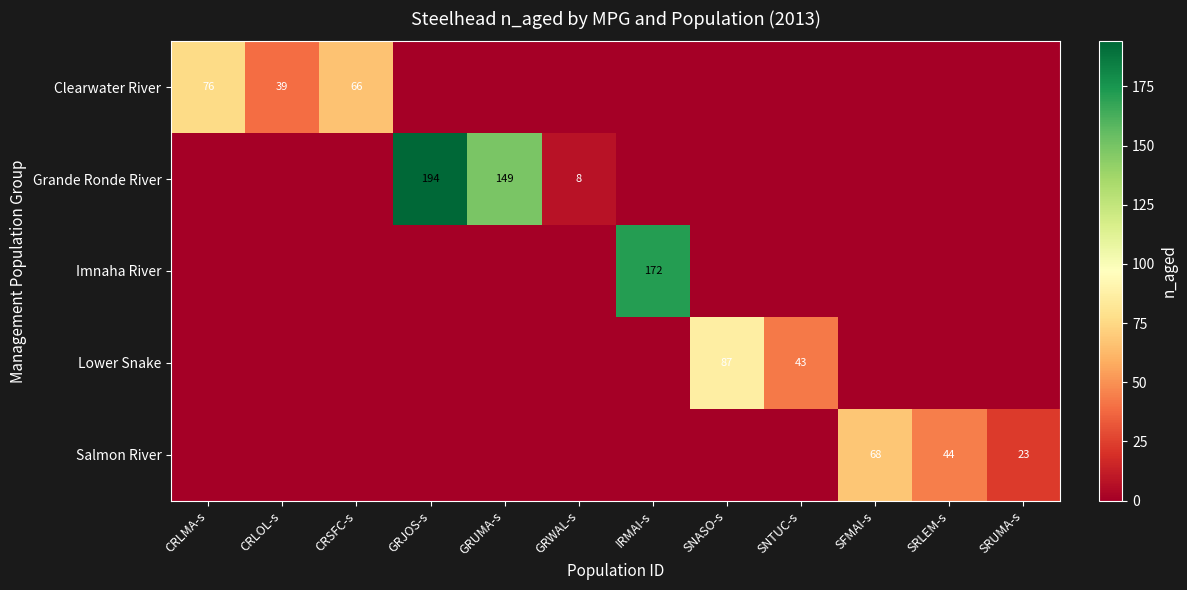

At which label is Salmon River closest to 34?

SRLEM-s